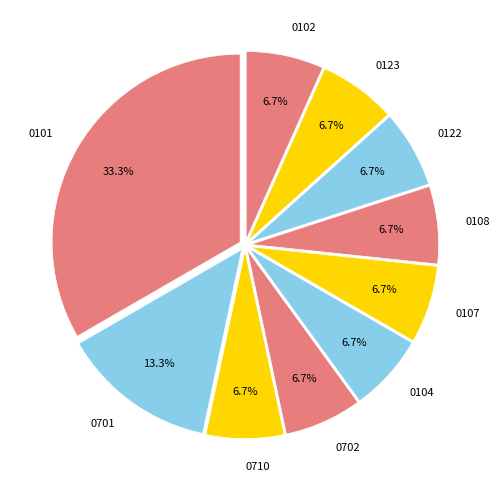

Is 0102 the majority of the pie?

No